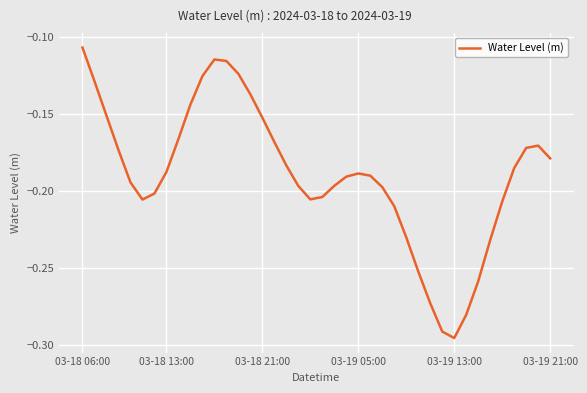

Which category has the highest value across all series?

03-18 06:00